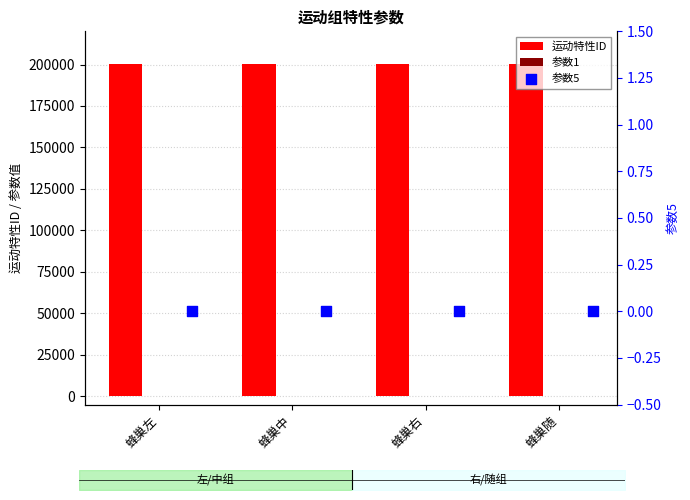

Which series has the widest spread of Y values?

运动特性ID